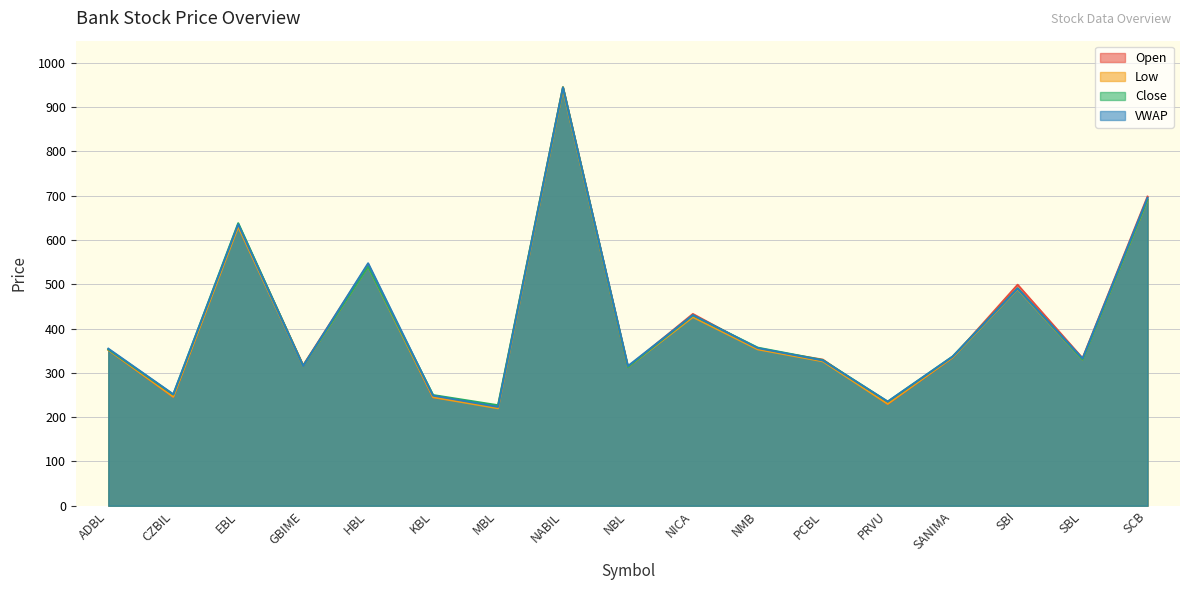

What are all the series names shown in the legend?

Open, Low, Close, VWAP